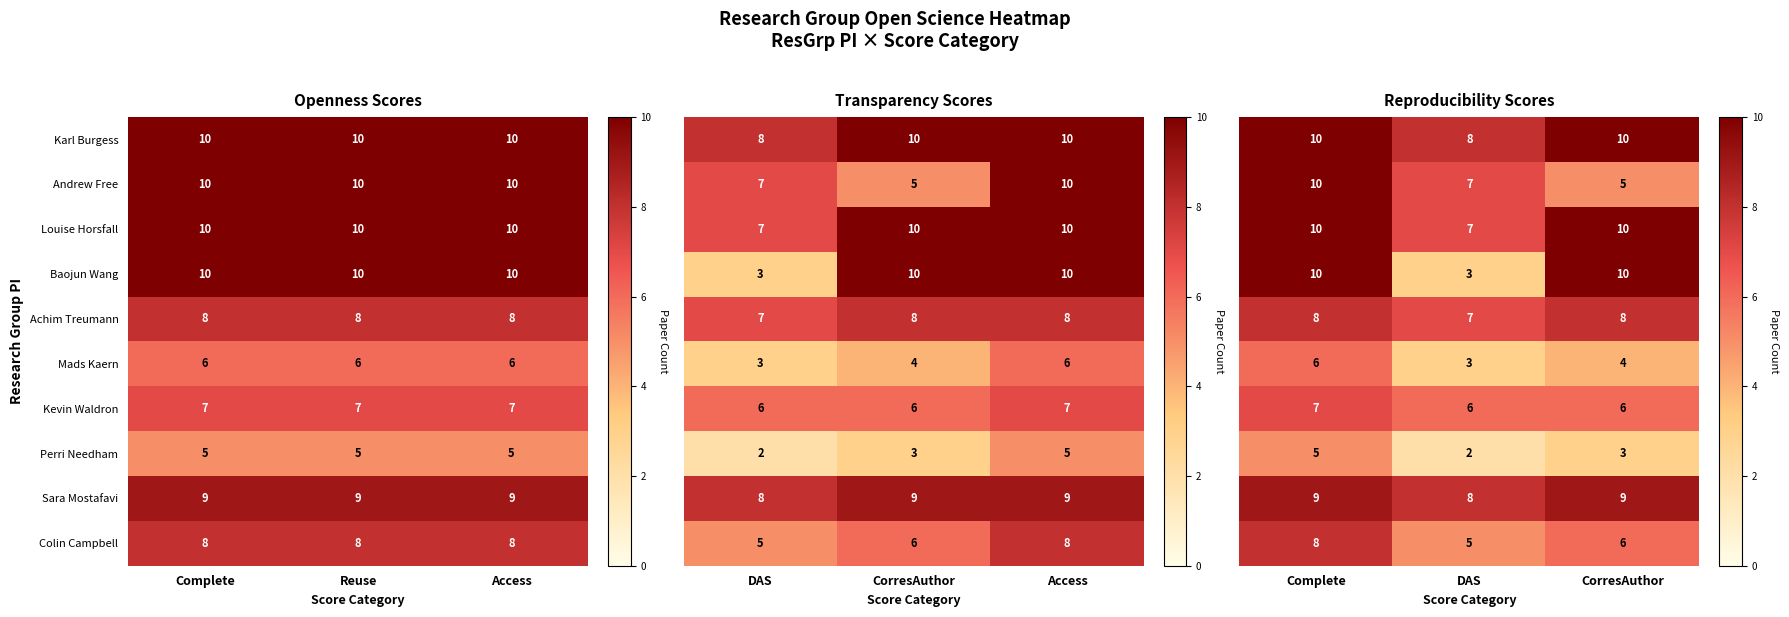

What is the minimum value for Louise Horsfall?

10